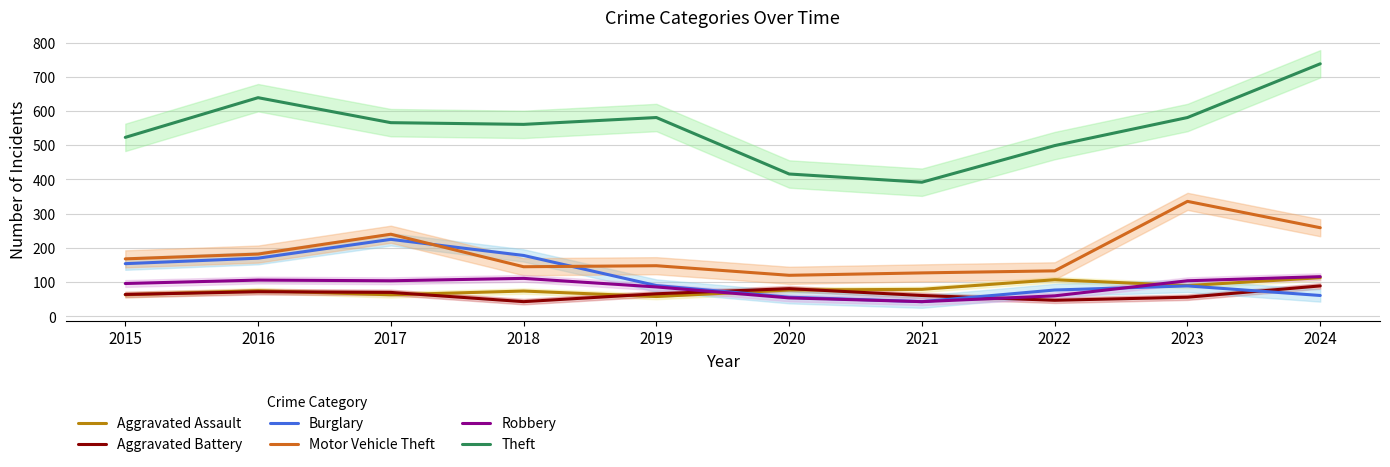

How many lines are shown in the chart?

6